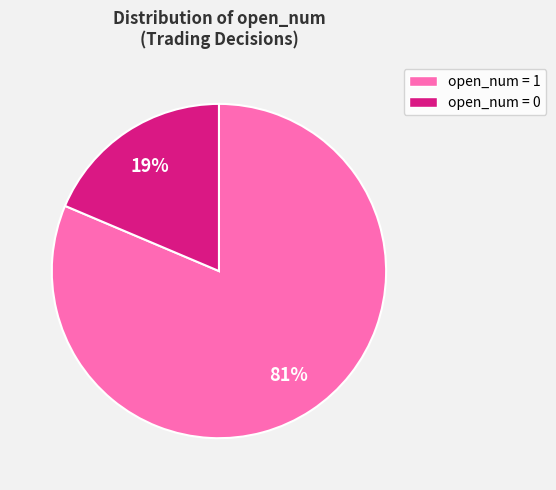

Is there any slice that represents more than half of the pie?

Yes